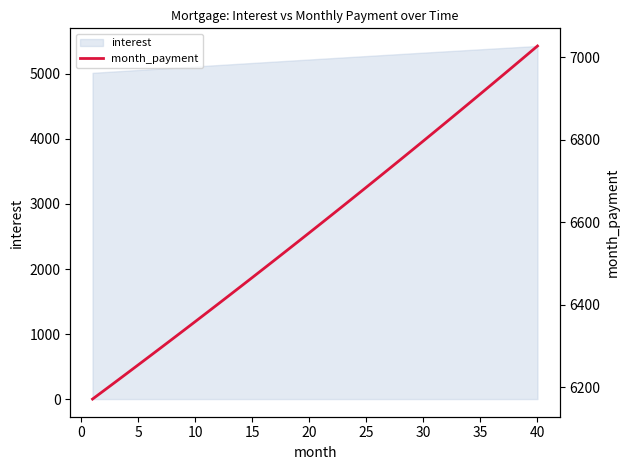

What is the maximum value for interest?

5429.5